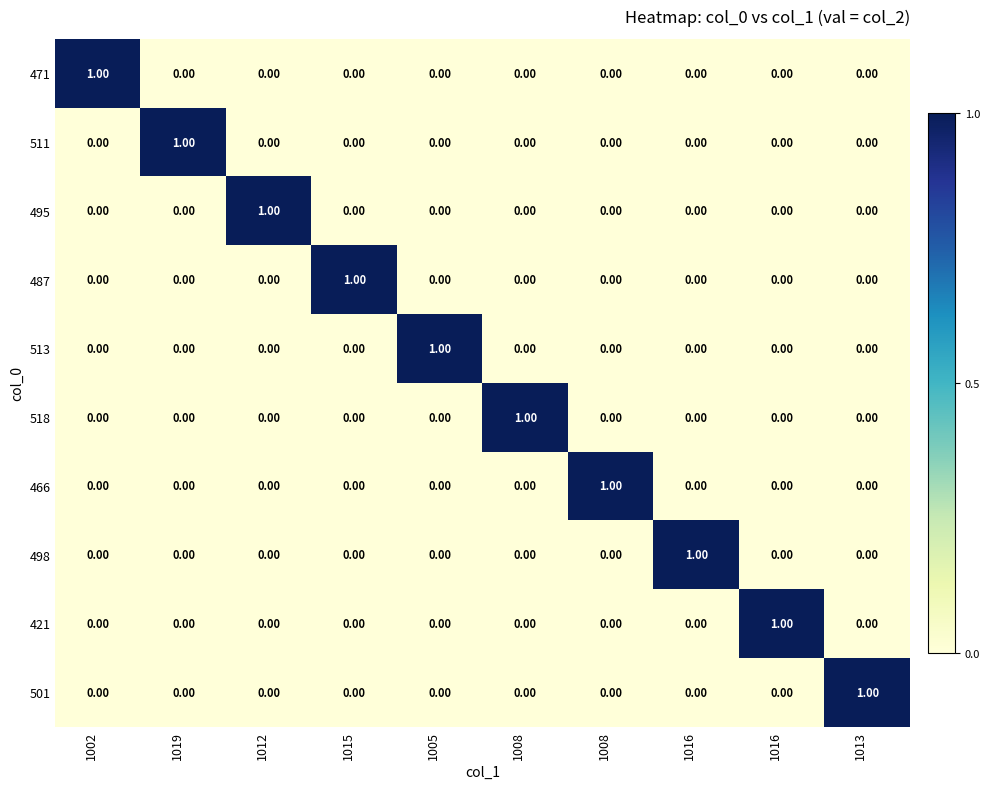

How many values in the 471 series exceed 0?

1